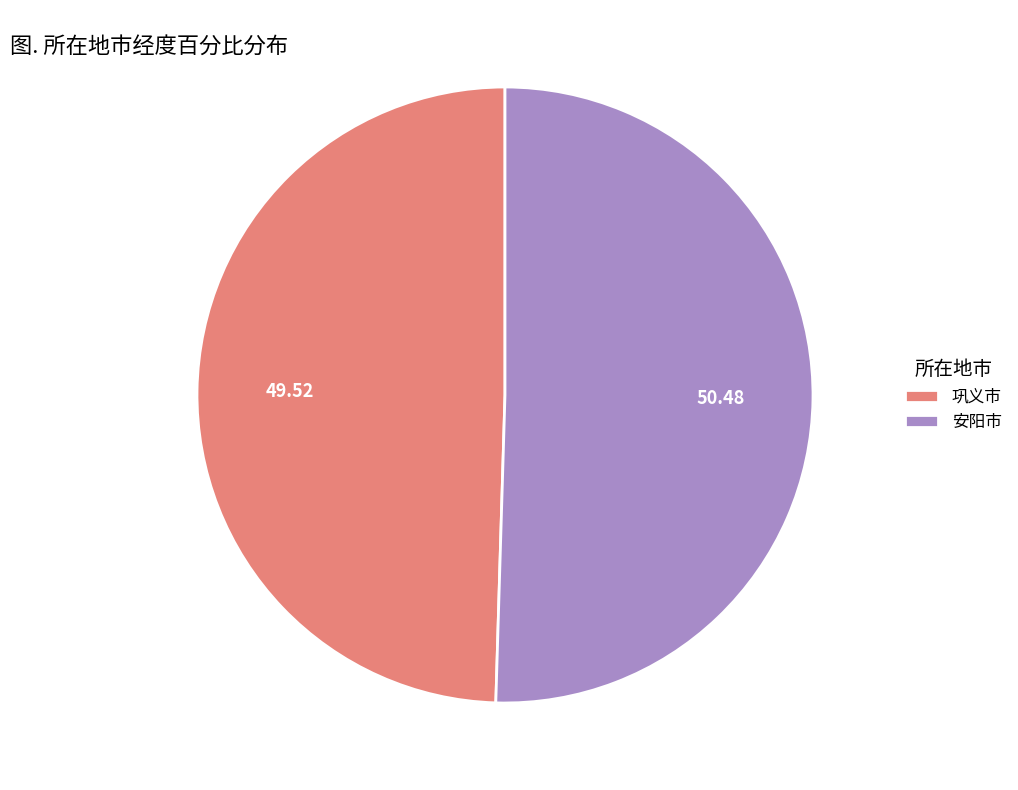

Which slice is the largest?

安阳市